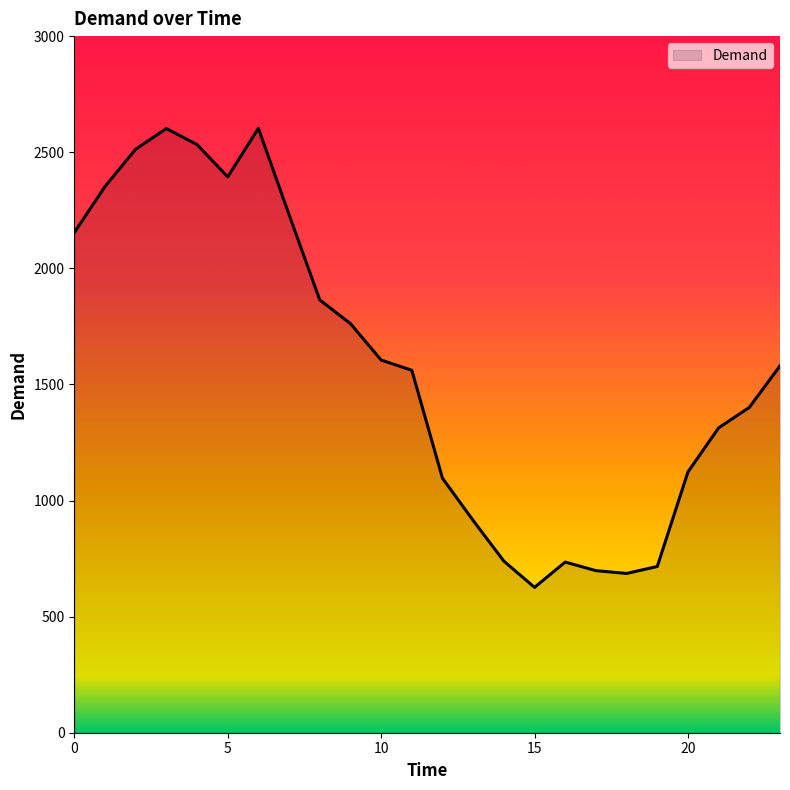

What is the minimum value shown in the chart?

626